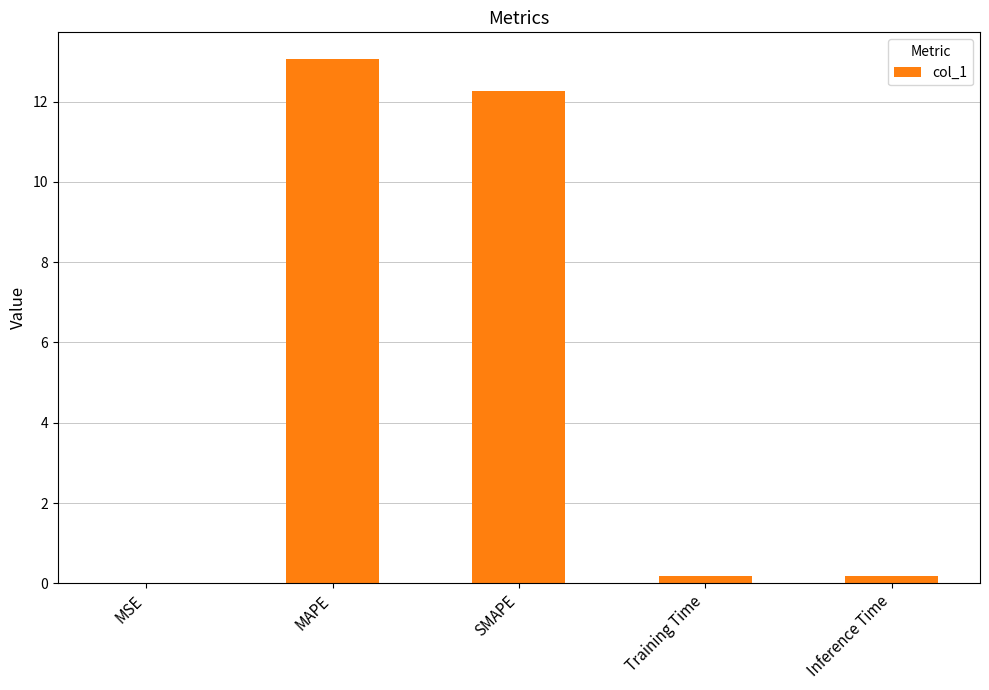

What is the approximate value at MAPE?

13.1